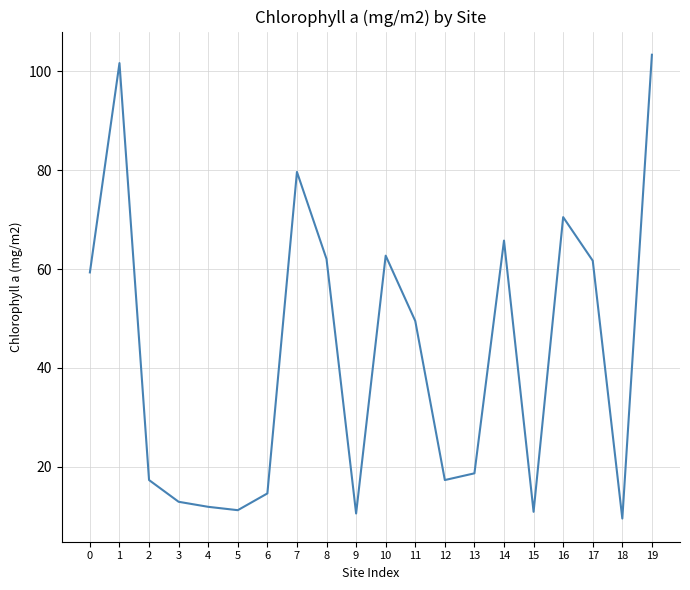

What is the minimum value shown in the chart?

9.5